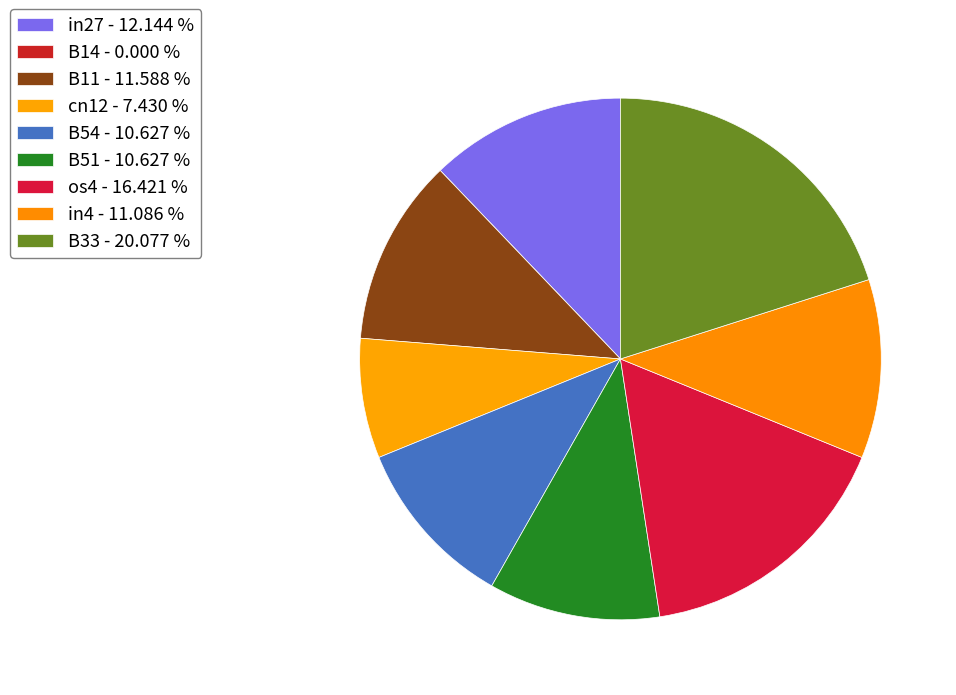

Which slice is the largest?

B33